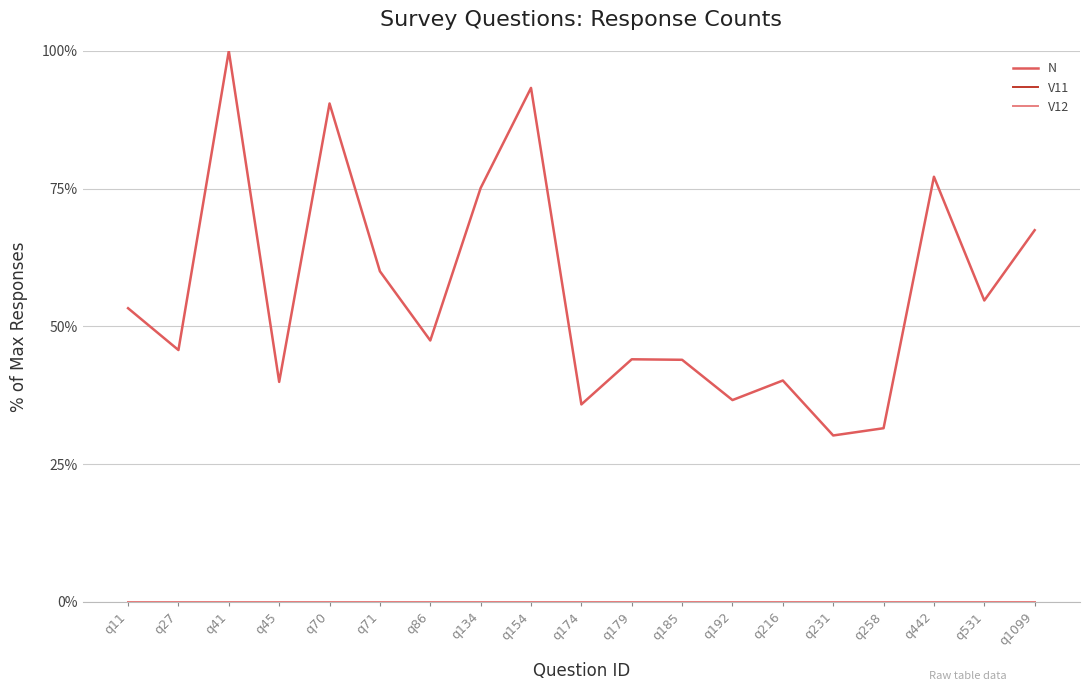

Where is V12 nearest to the value 0?

q11